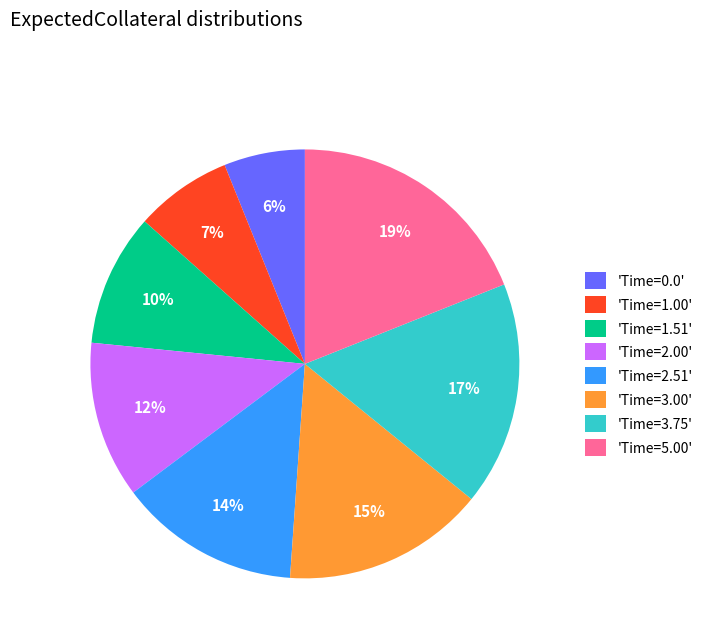

How many slices are in this pie chart?

8